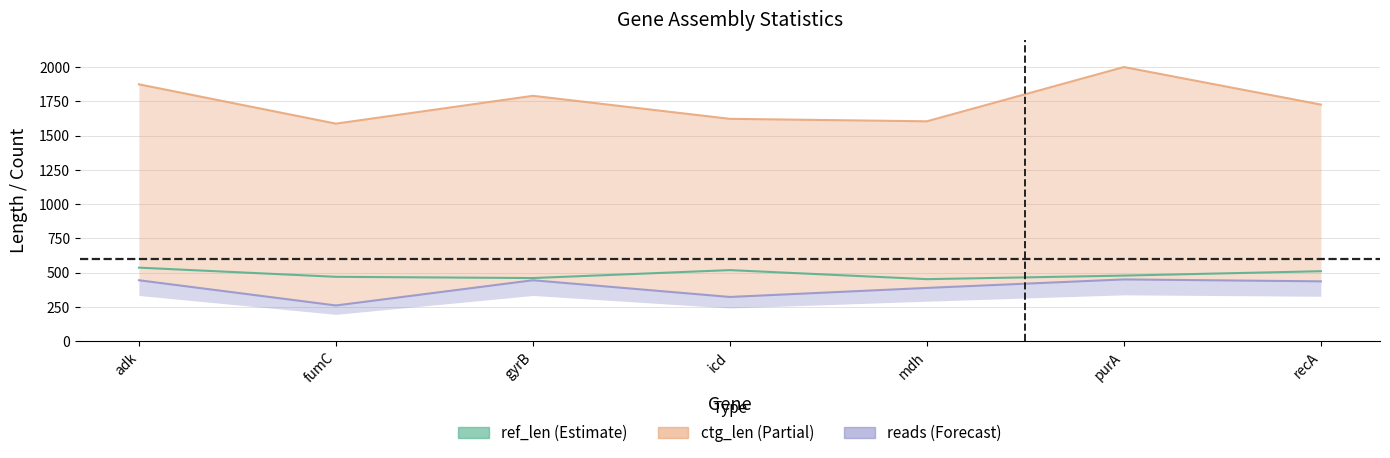

Where is the first local maximum for reads?

gyrB